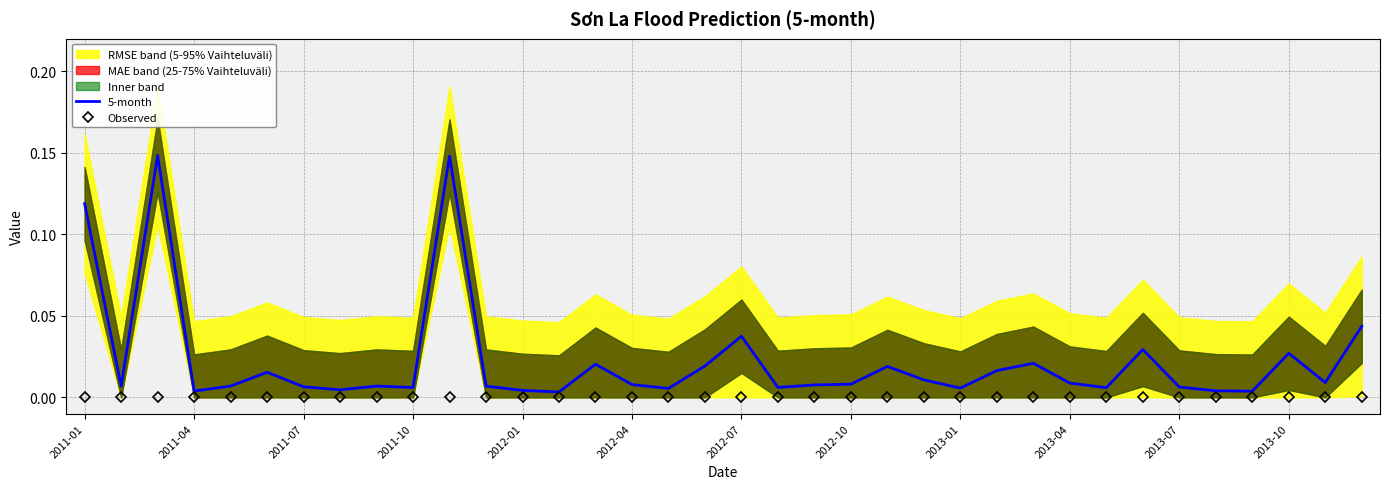

Which category has the lowest value in the Observed series?

2011-01